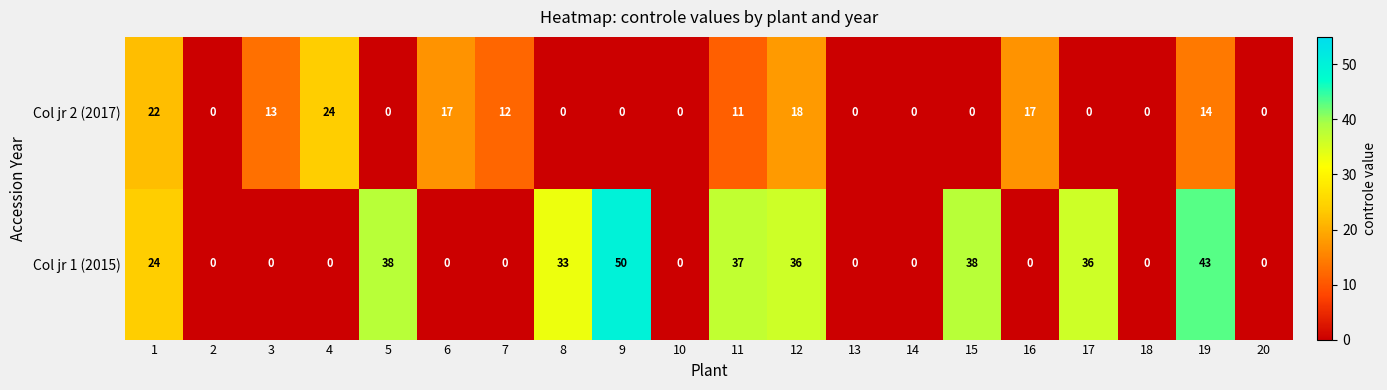

List the series in order of their overall mean, highest first.

Col jr 1 (2015), Col jr 2 (2017)